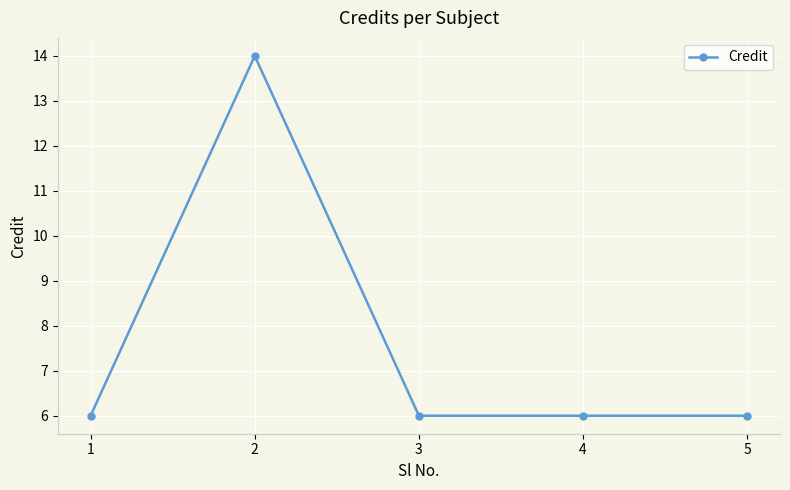

Reading left to right, list all the values displayed in this chart.

6	14	6	6	6